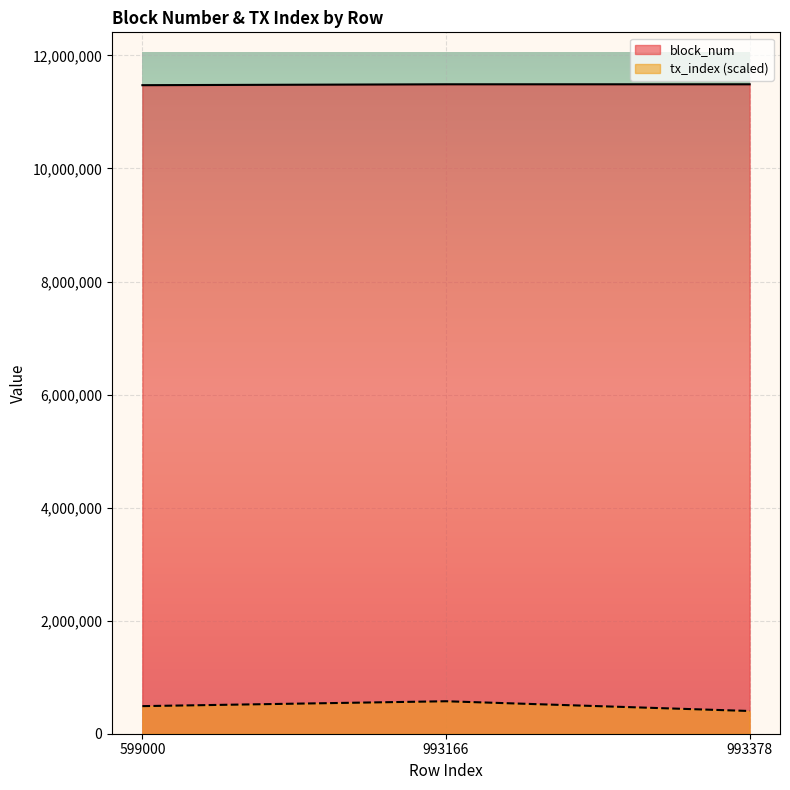

What is the value of the block_num point at the 3rd from the left?

11489349.0